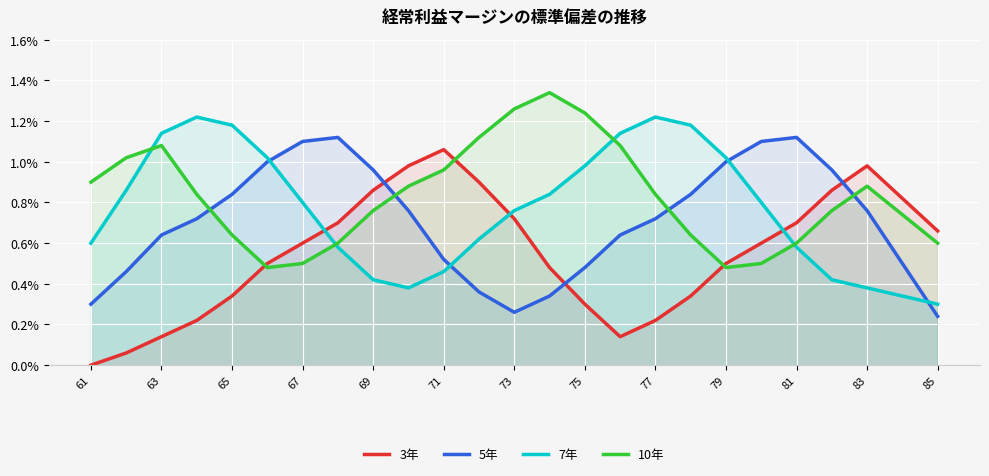

At 17, list the series in order from smallest to largest.

3年, 10年, 5年, 7年